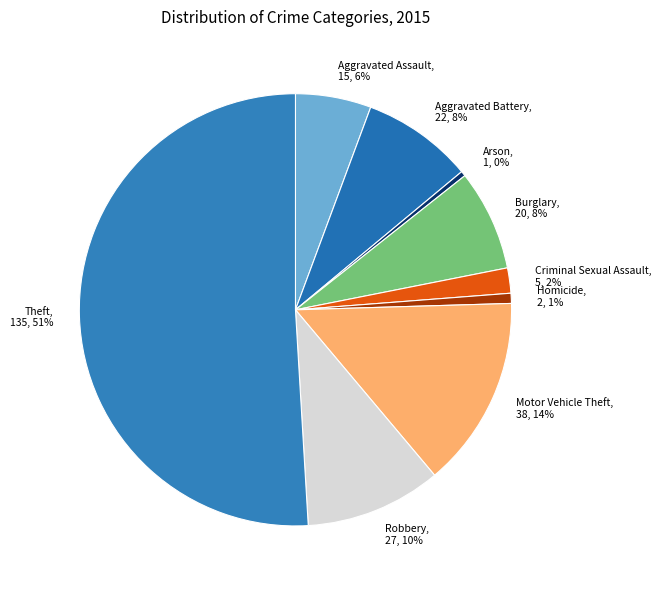

How many segments does this pie chart have?

9